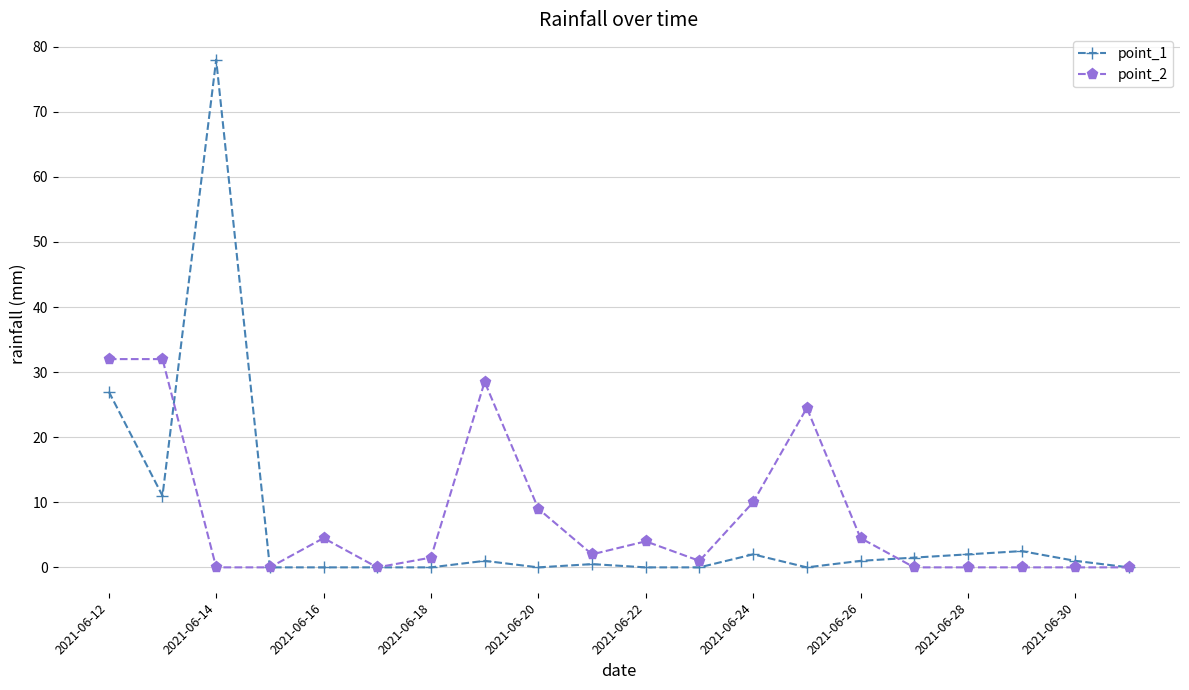

Which series has the largest range (max minus min)?

point_1